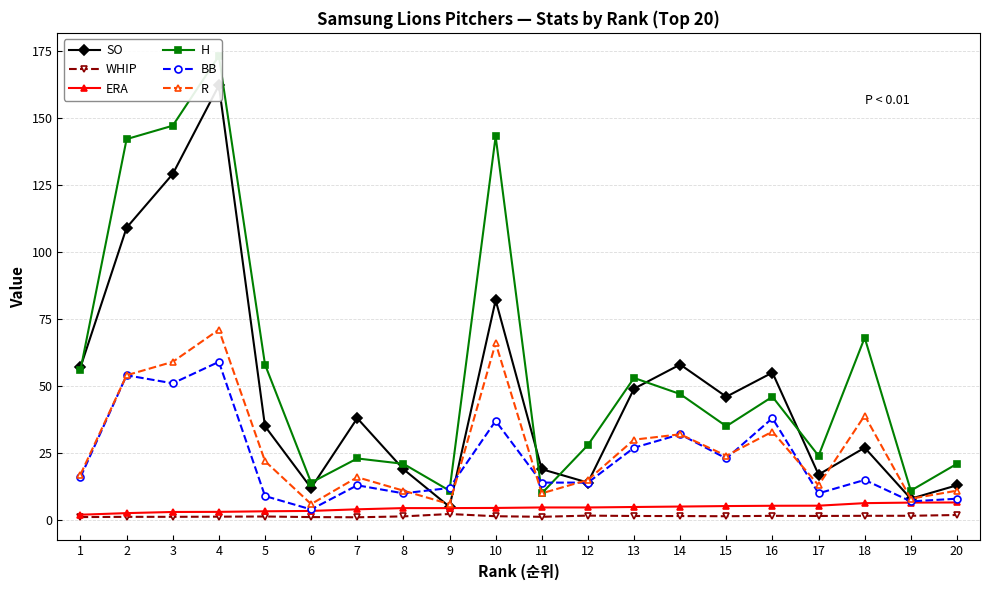

True or false: R and ERA cross at least once.

False